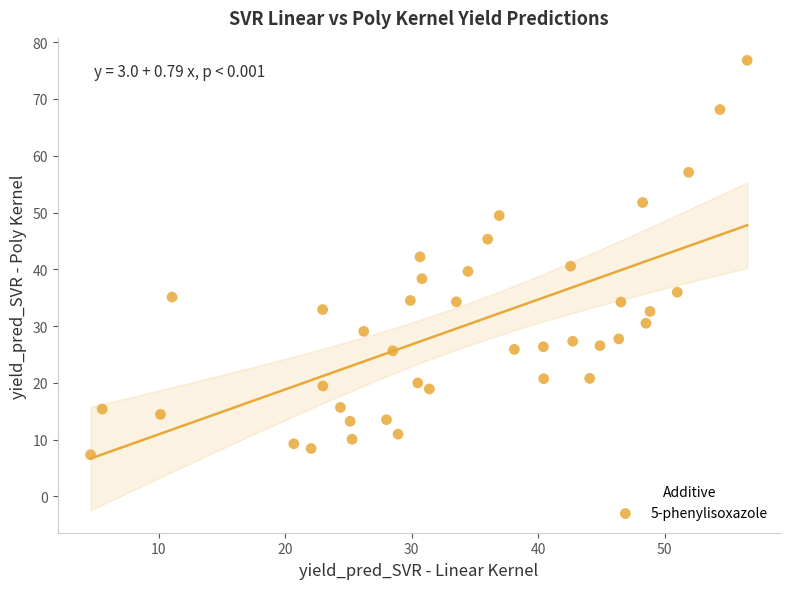

What is the range of X values (max minus min)?

51.9